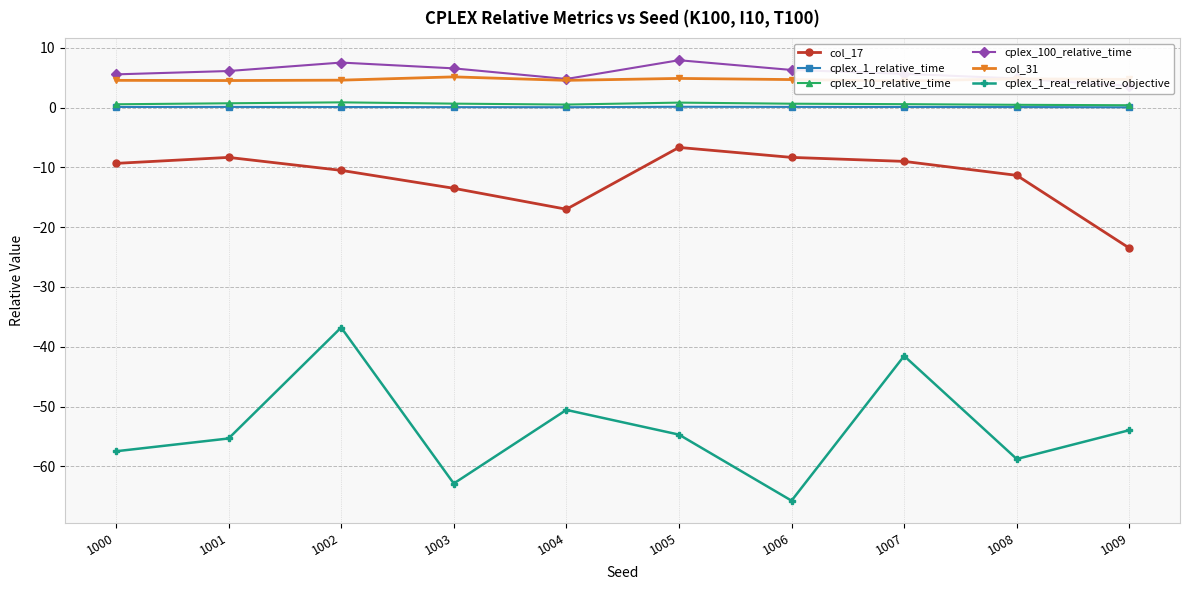

Which series changed the most between 1001 and 1009?

col_17